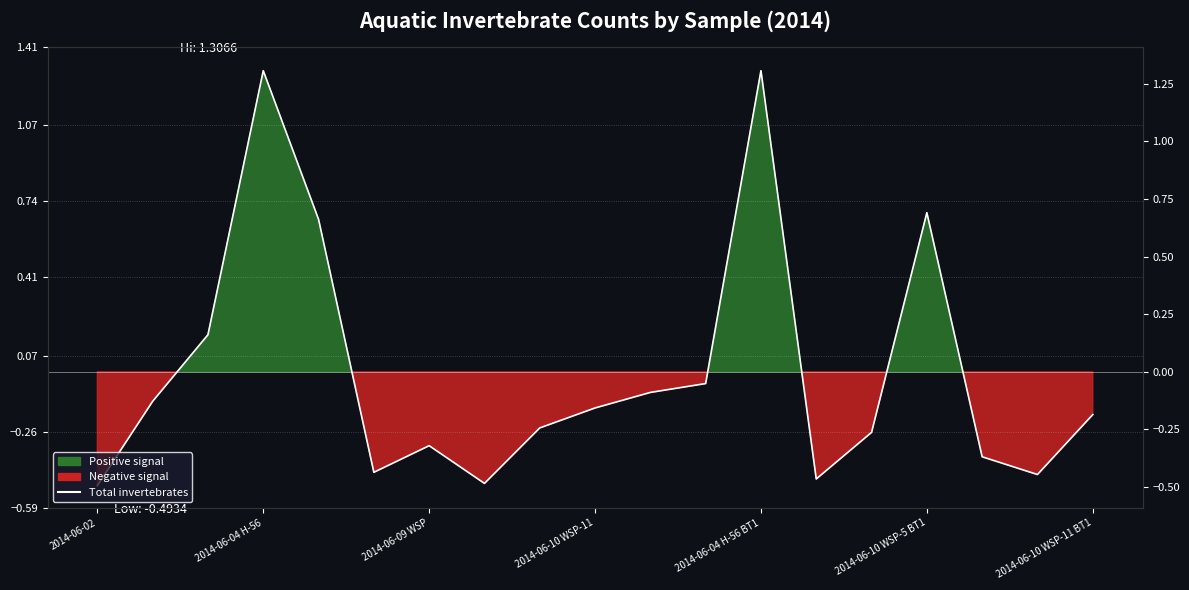

Does the chart display data point markers on the line(s)?

No